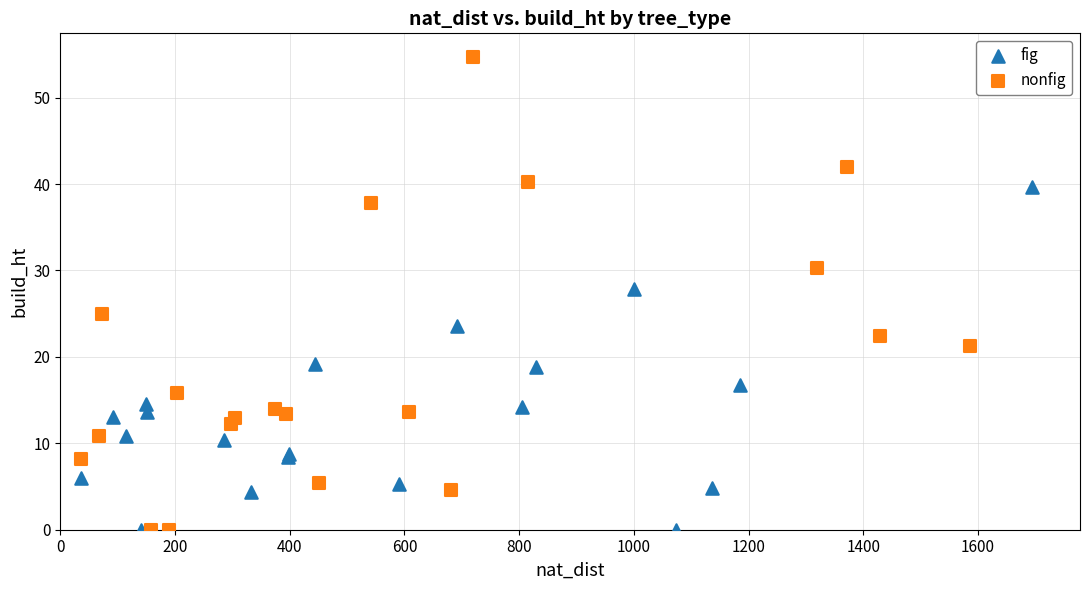

Which series has the widest spread of Y values?

nonfig